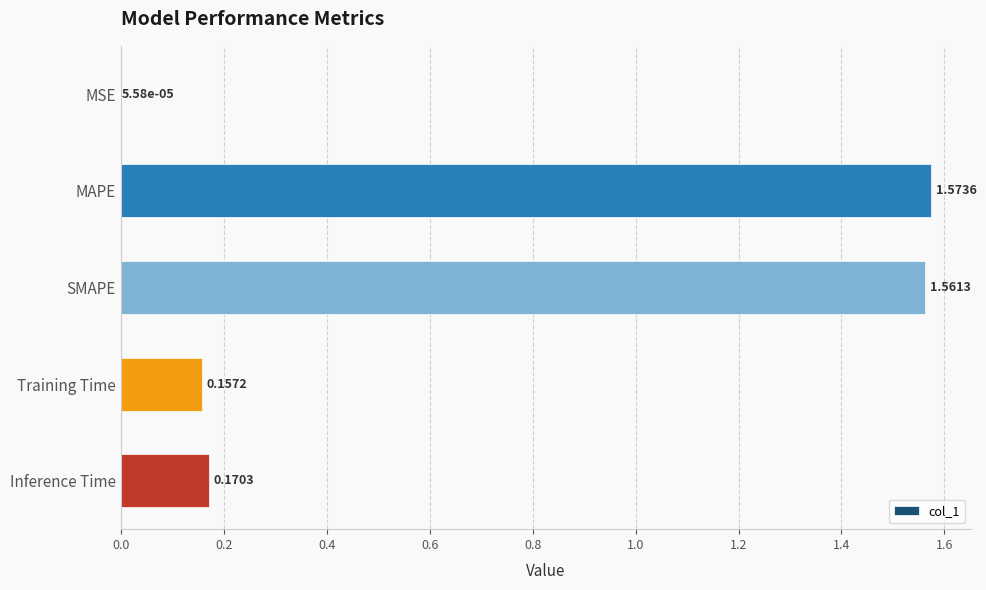

What is the change in value from MAPE to Training Time?

-1.4